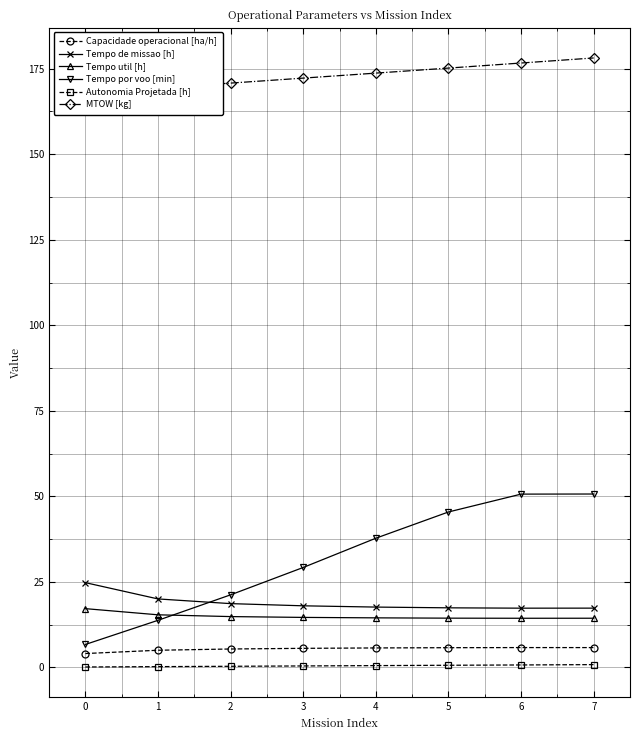

Reading left to right, list all the values displayed in this chart.

Capacidade operacional [ha/h]: 4.0	5.0	5.4	5.6	5.7	5.7	5.8	5.8
Tempo de missao [h]: 24.8	20.0	18.6	18.0	17.6	17.4	17.3	17.3
Tempo util [h]: 17.2	15.4	14.8	14.6	14.5	14.4	14.3	14.4
Tempo por voo [min]: 6.7	13.8	21.2	29.2	37.8	45.4	50.6	50.7
Autonomia Projetada [h]: 0.1	0.2	0.3	0.4	0.5	0.6	0.7	0.8
MTOW [kg]: 167.9	169.3	170.8	172.2	173.7	175.2	176.7	178.1